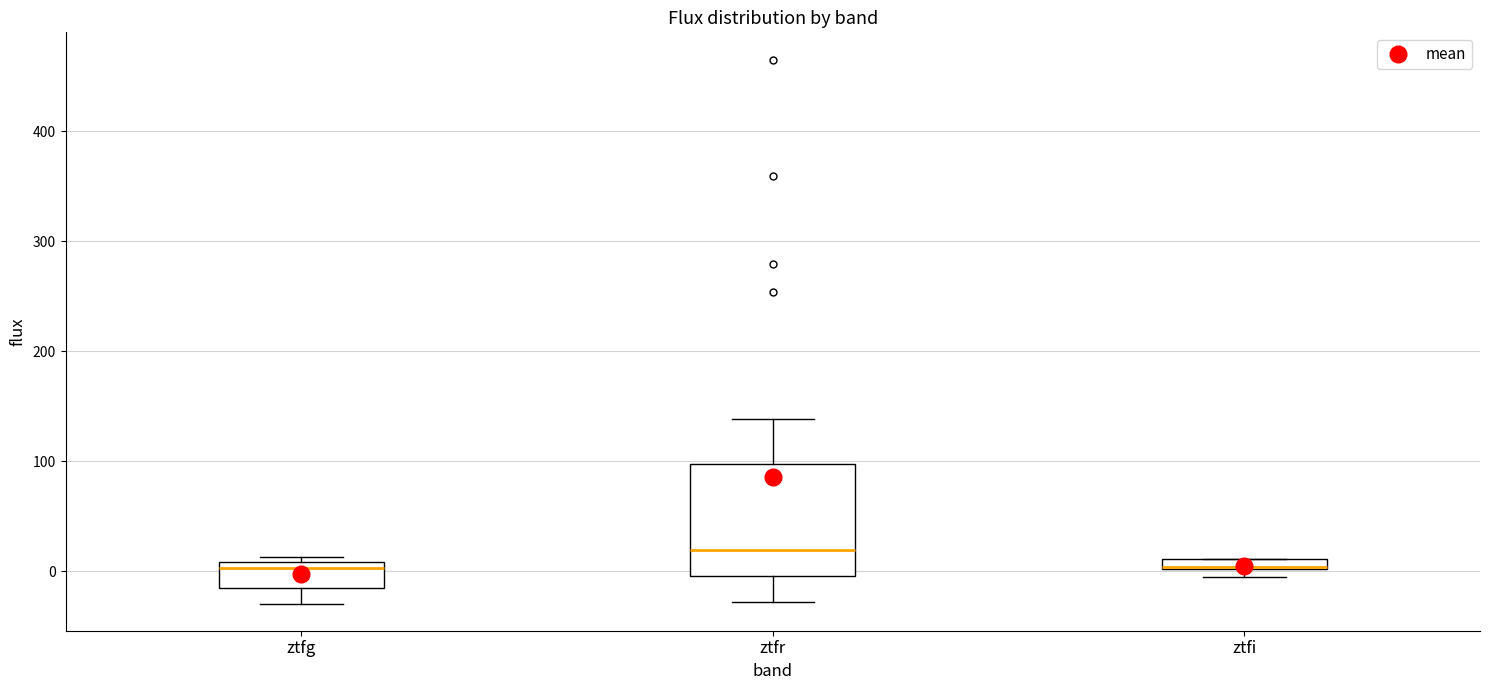

Where is the upper edge of the box for ztfi on the y-axis? The values are not printed on the chart, so give them approximately, as read against the axis.

10